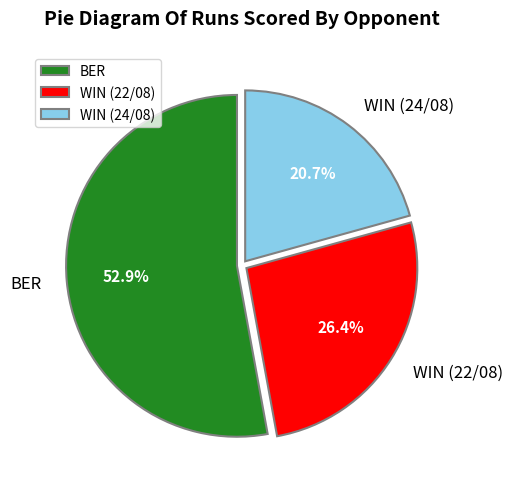

To the nearest percent, what is the difference between the largest and smallest slice percentages?

32%